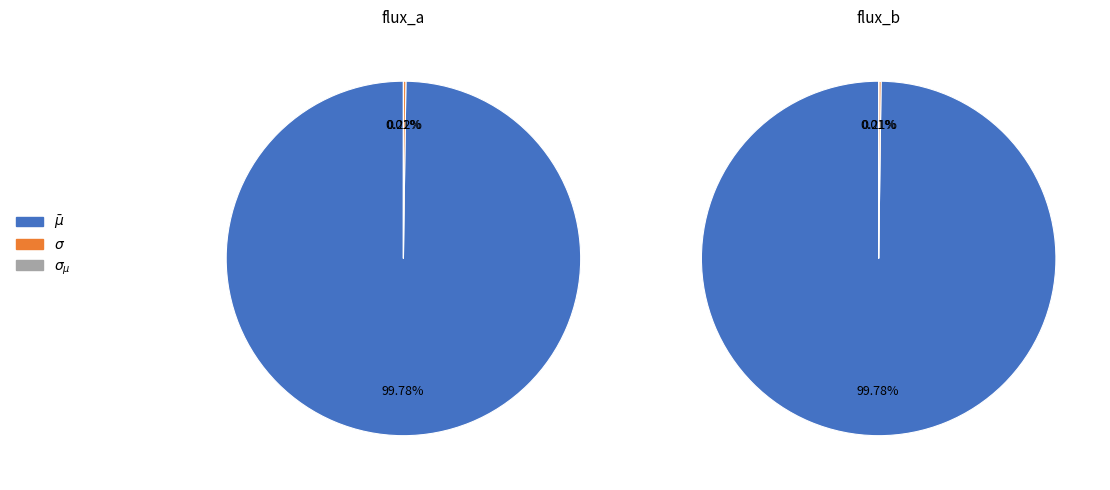

Which series has the widest spread of values?

flux_a